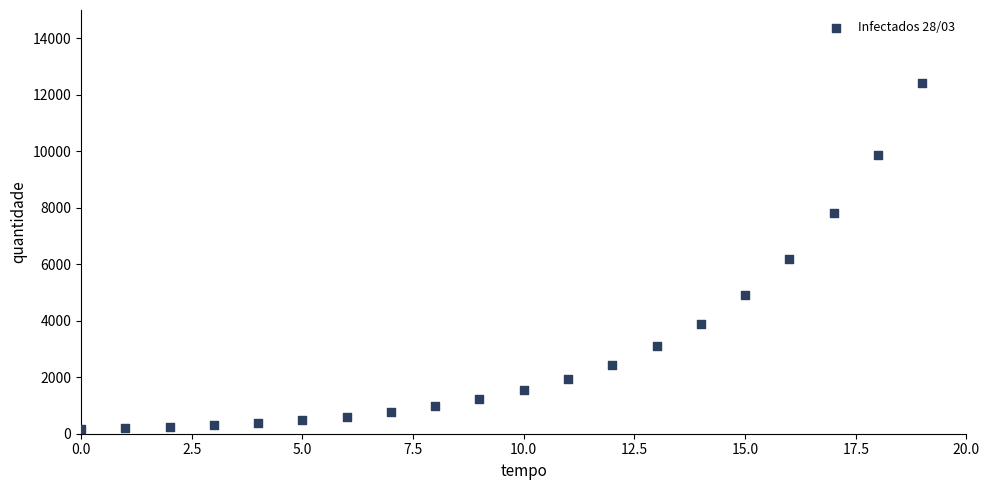

What is the range of Y values (max minus min)?

12278.2